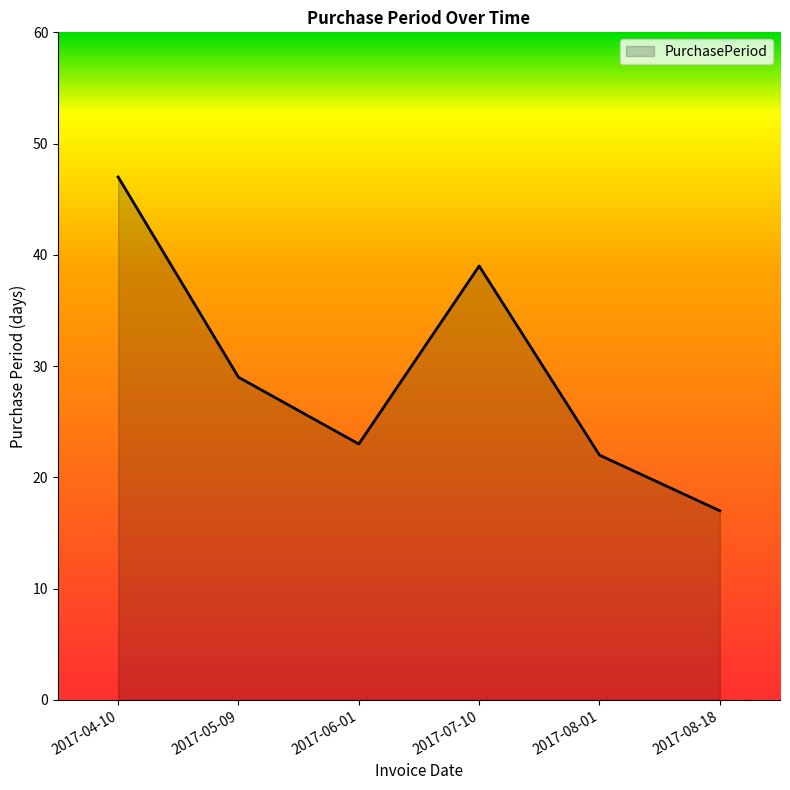

Does the chart have visible grid lines?

No